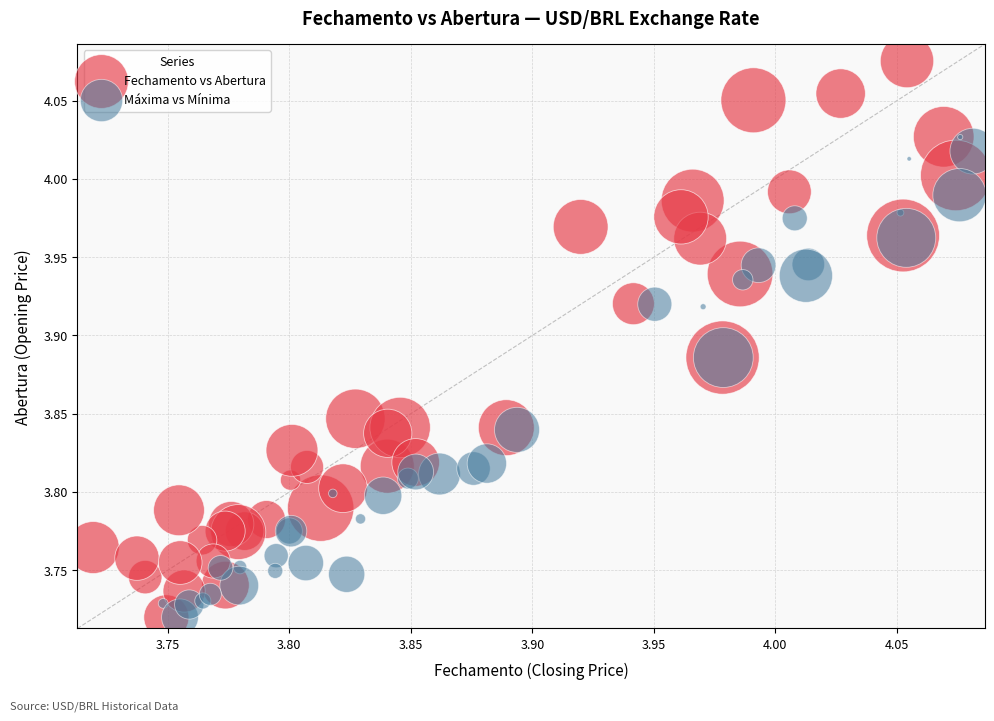

What are all the series names shown in the legend?

Fechamento vs Abertura, Máxima vs Mínima